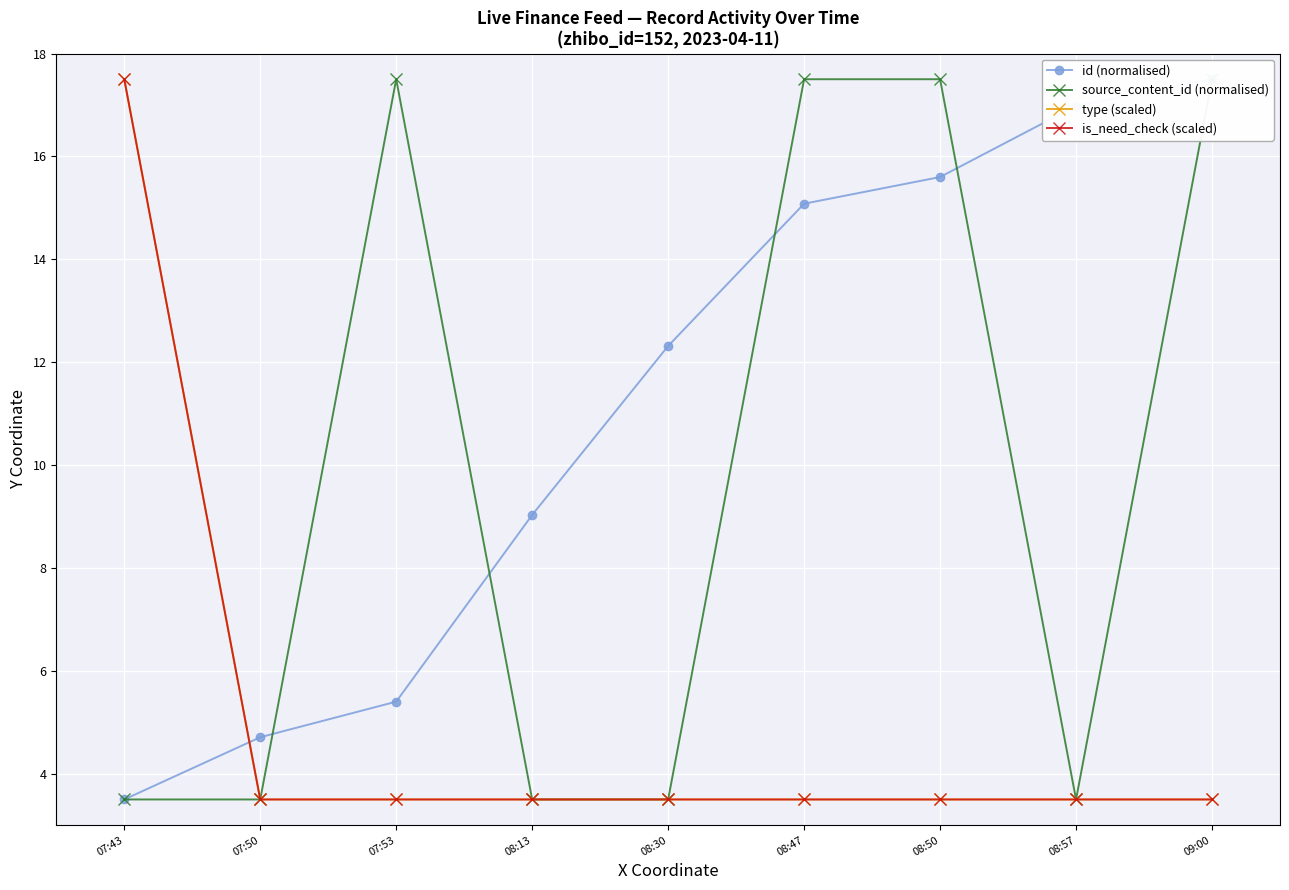

After their last crossing, which series has the higher values: type (scaled) or id (normalised)?

id (normalised)